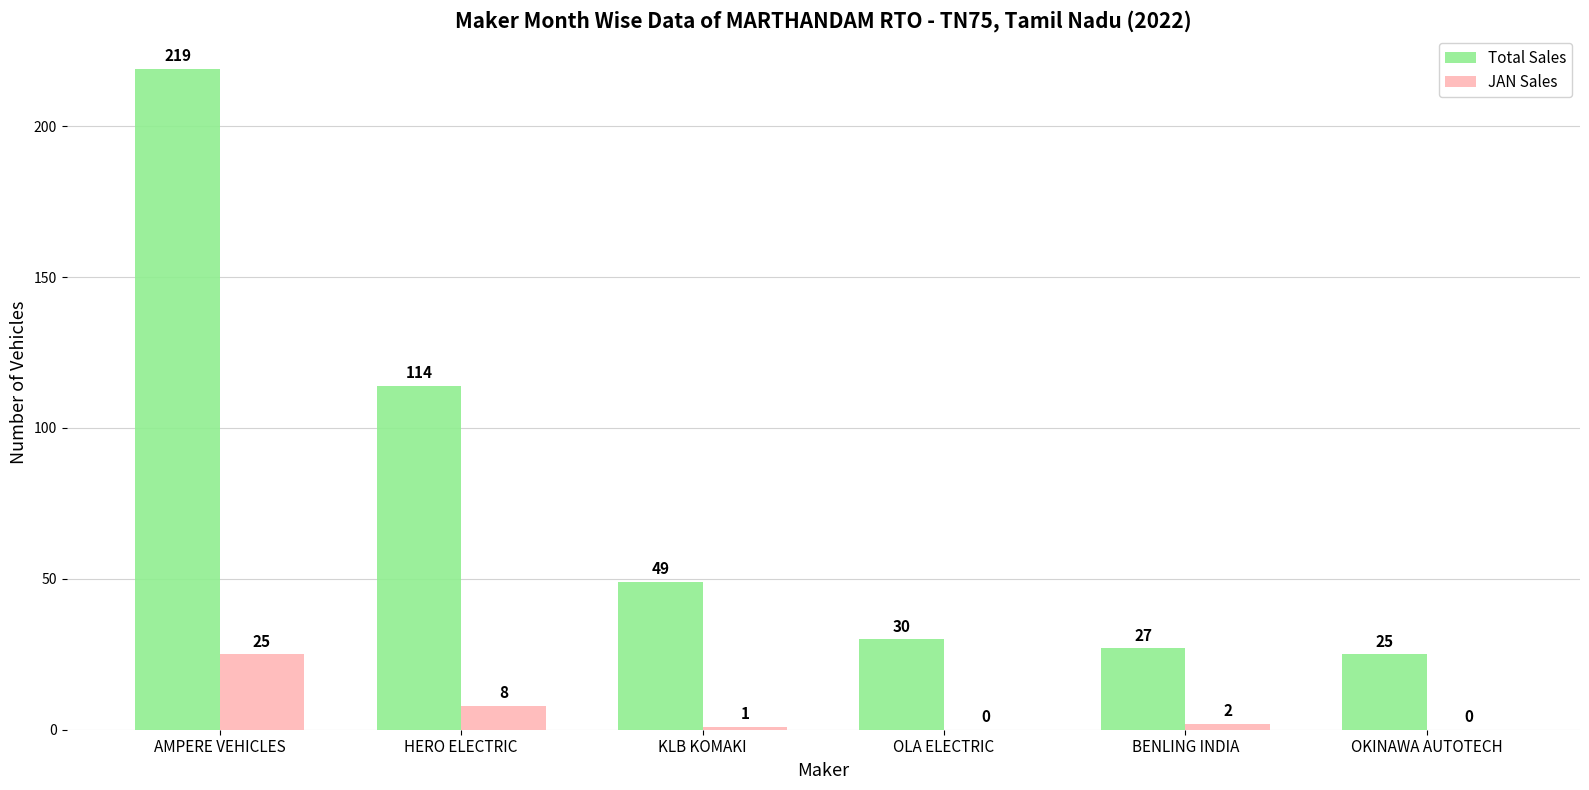

Where is JAN Sales nearest to the value 12?

HERO ELECTRIC